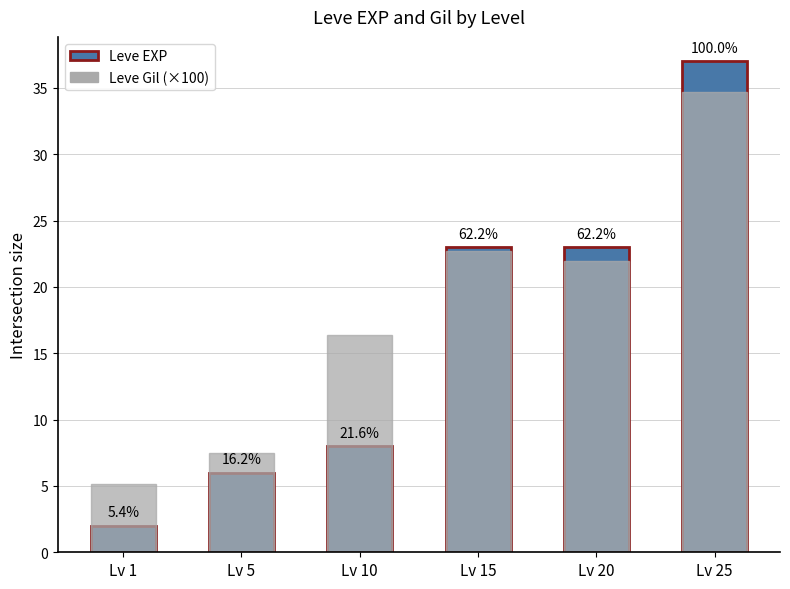

How many values in the Leve EXP series exceed 23?

1